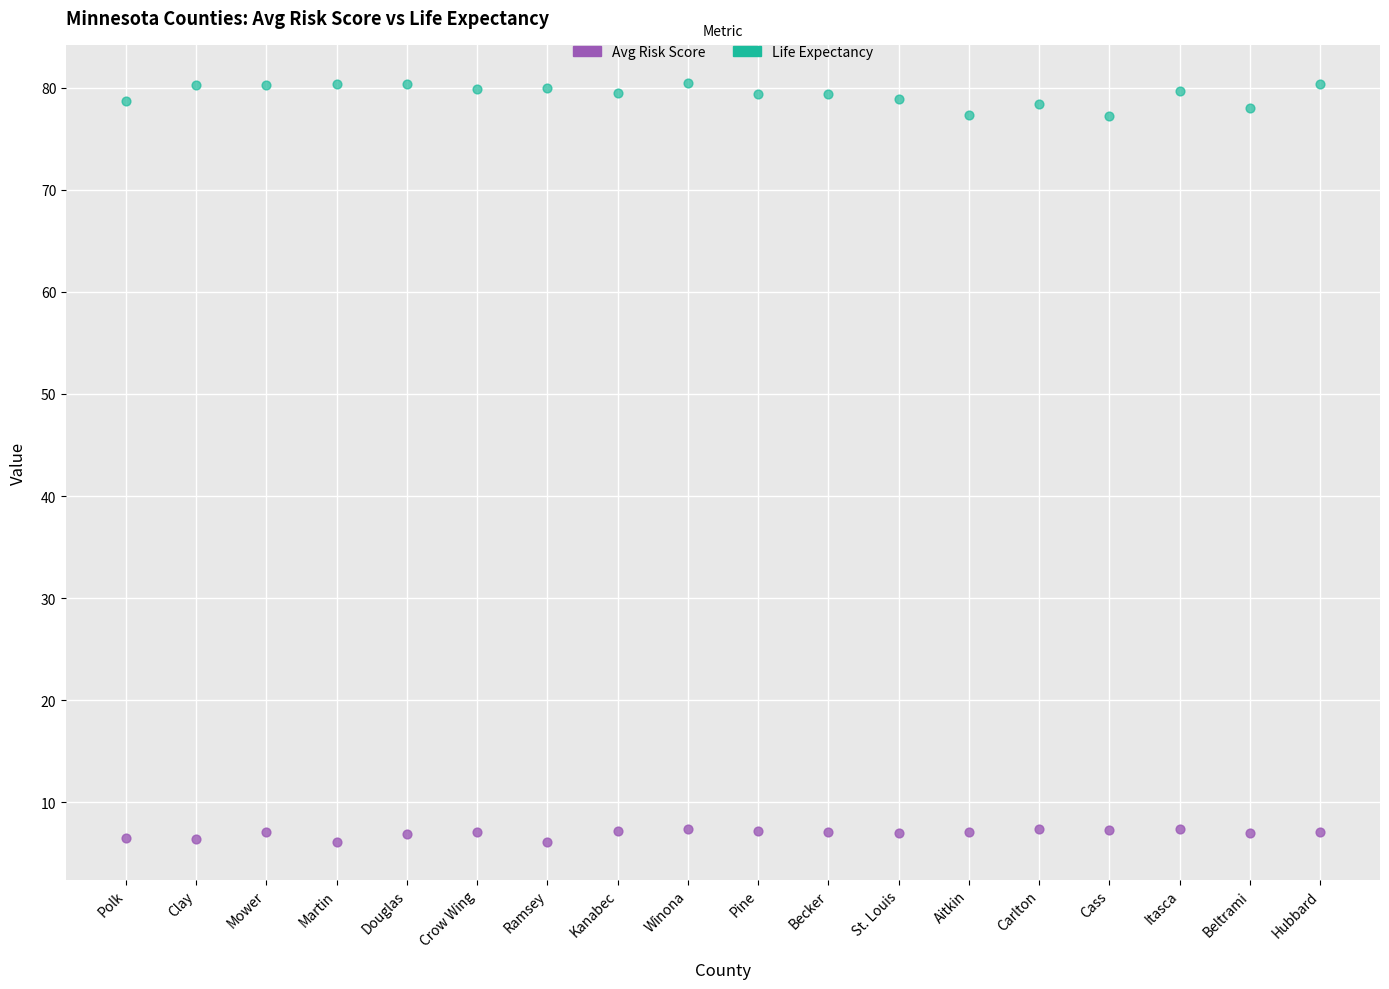

Which series contains the highest Y value?

Life Expectancy